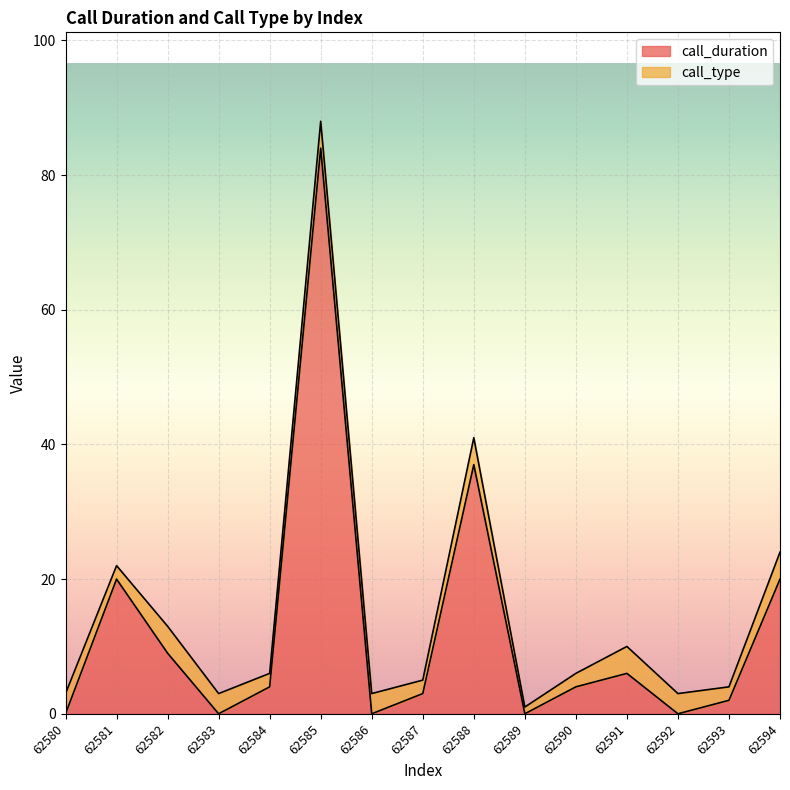

How many data points does each series have?

15